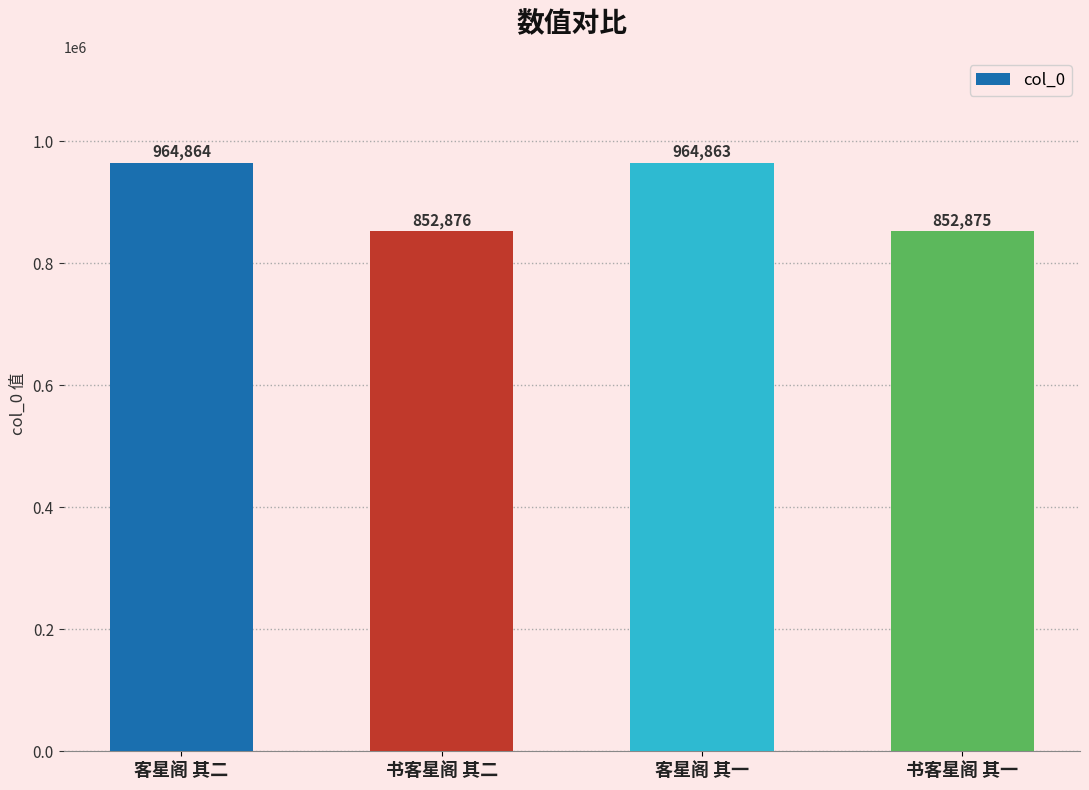

Reading left to right, what are all the values shown in this chart?

客星阁 其二=964864	书客星阁 其二=852876	客星阁 其一=964863	书客星阁 其一=852875